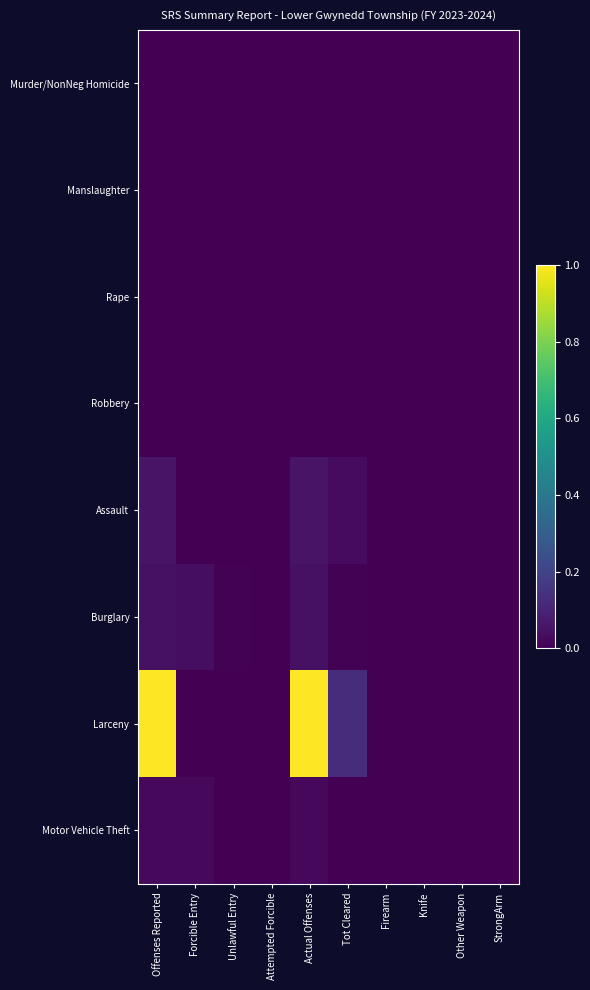

Rank the series at Unlawful Entry from lowest to highest value.

Murder/NonNeg Homicide, Manslaughter, Rape, Robbery, Assault, Larceny, Motor Vehicle Theft, Burglary